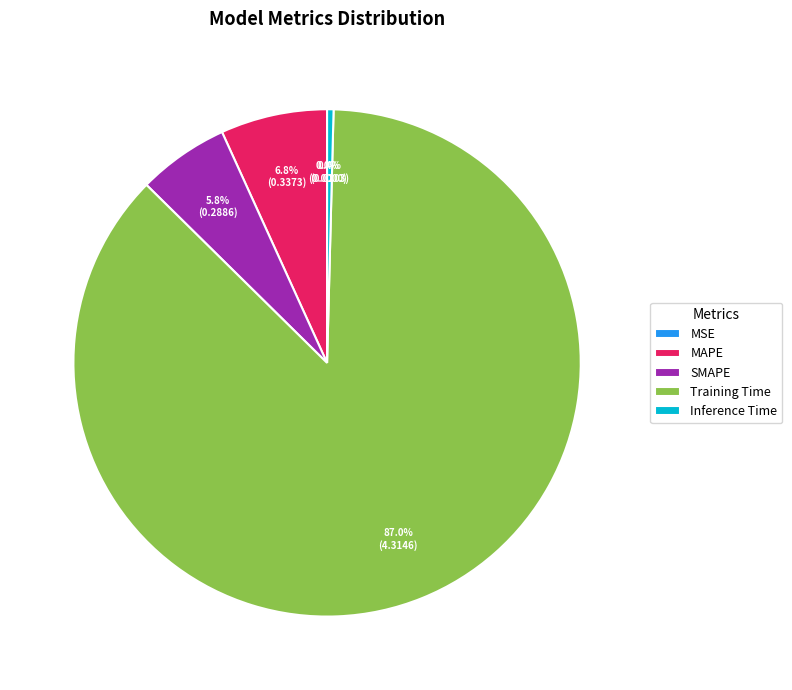

Which slice is the largest?

Training Time